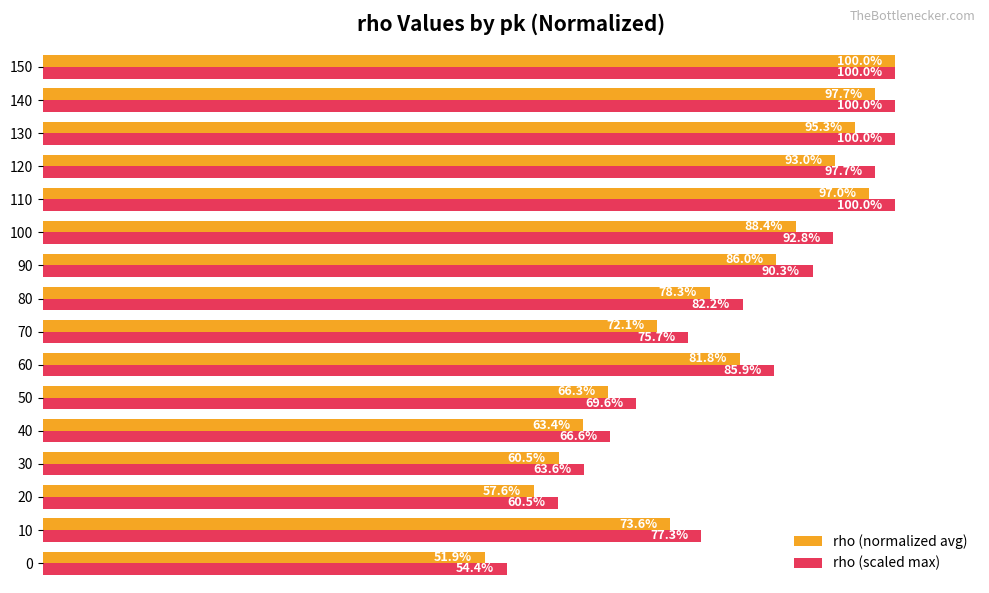

List the labels in order of rho (normalized avg) value, largest first.

150, 140, 110, 130, 120, 100, 90, 60, 80, 10, 70, 50, 40, 30, 20, 0